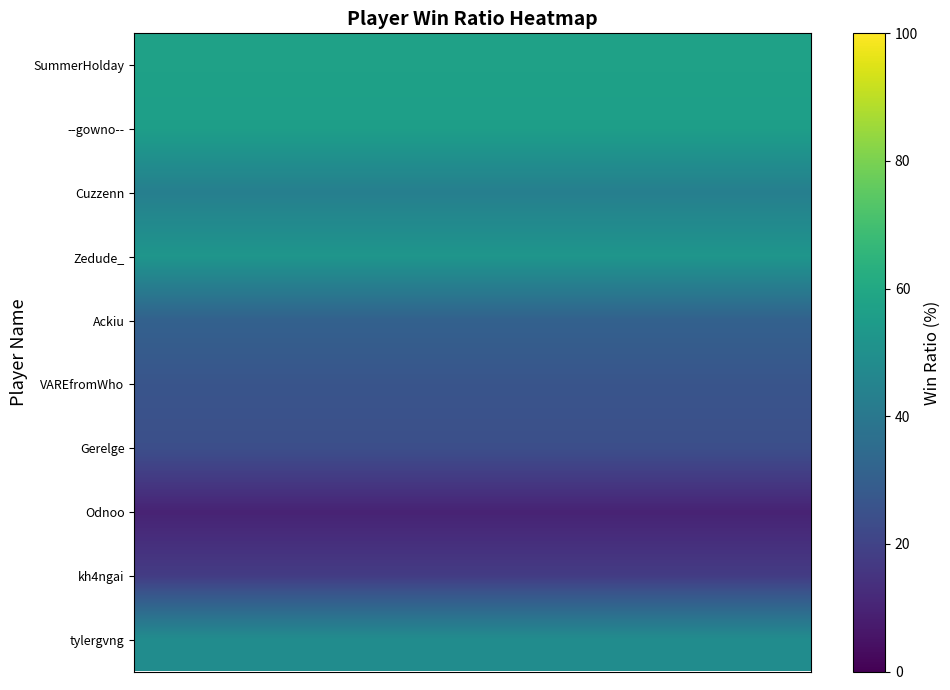

At how many categories does at least one series exceed 17?

20